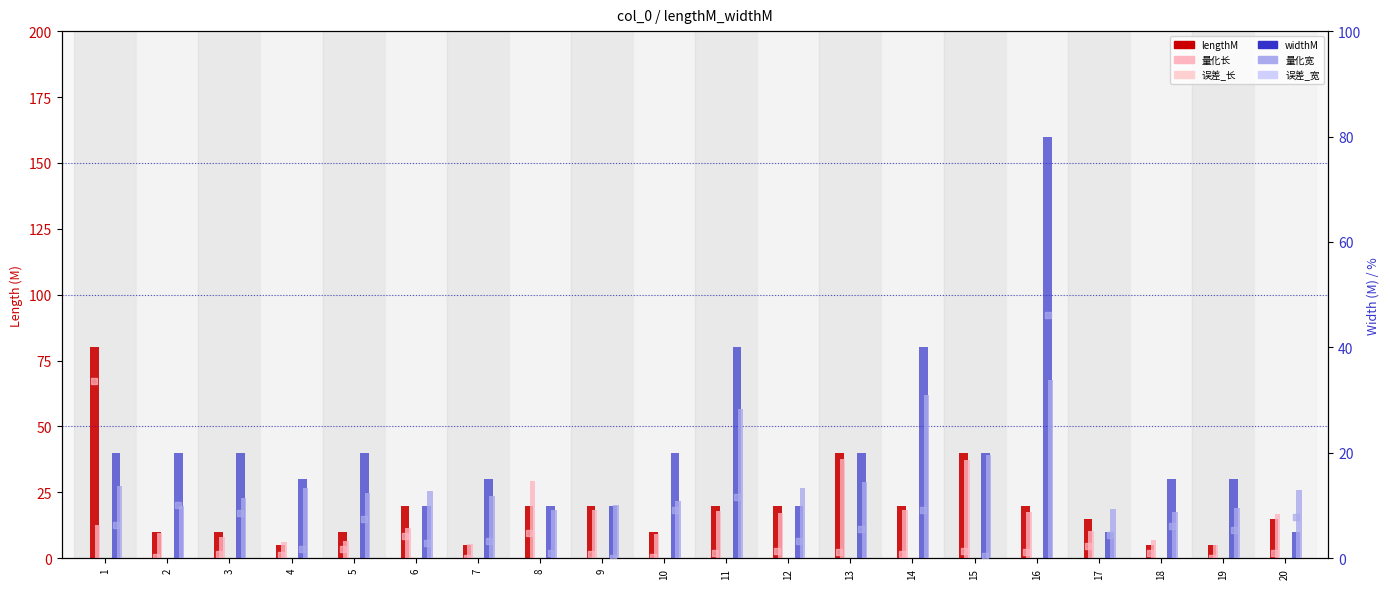

What are all the series names shown in the legend?

lengthM, 量化长, 误差_长, widthM, 量化宽, 误差_宽